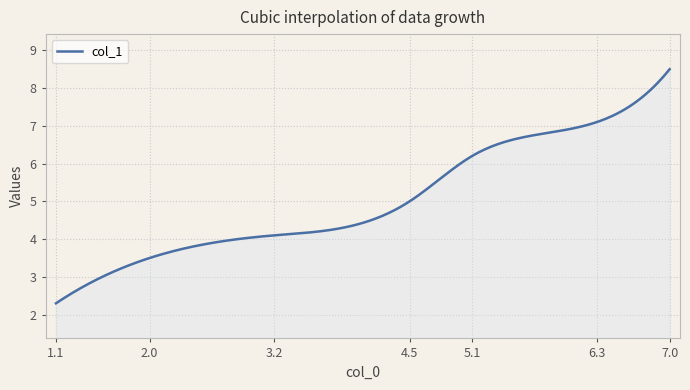

What is the maximum value shown in the chart?

8.5